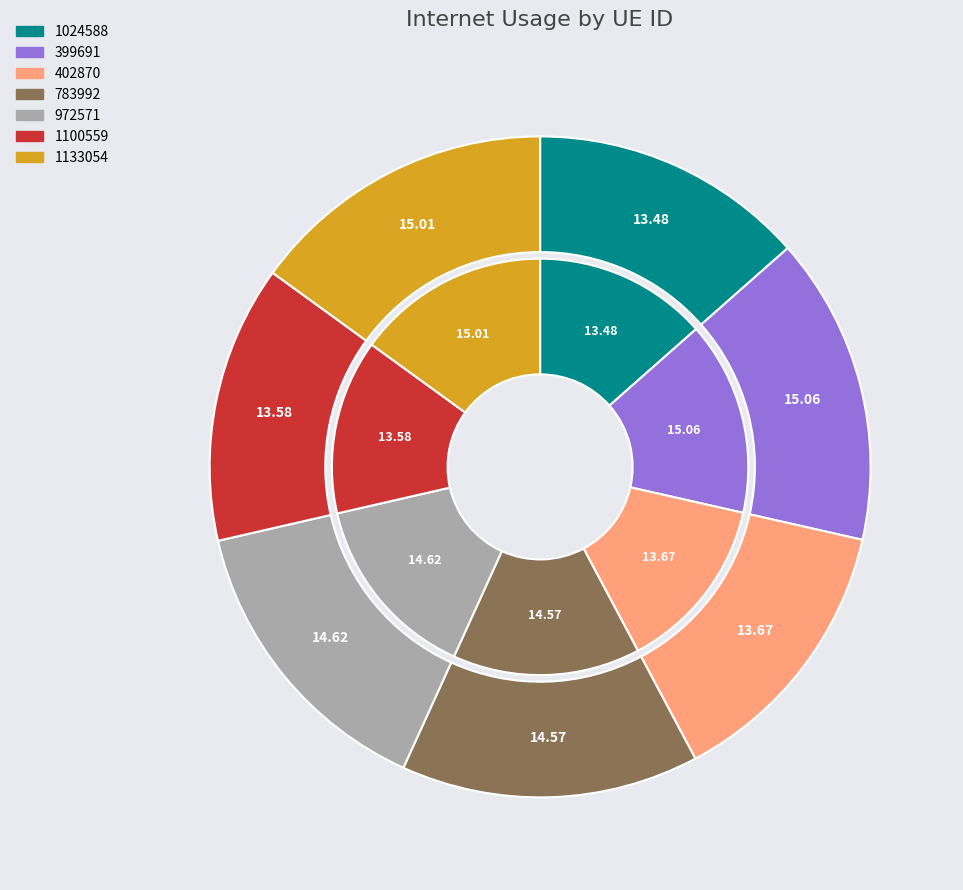

Does 402870 account for over 50% of the chart?

No